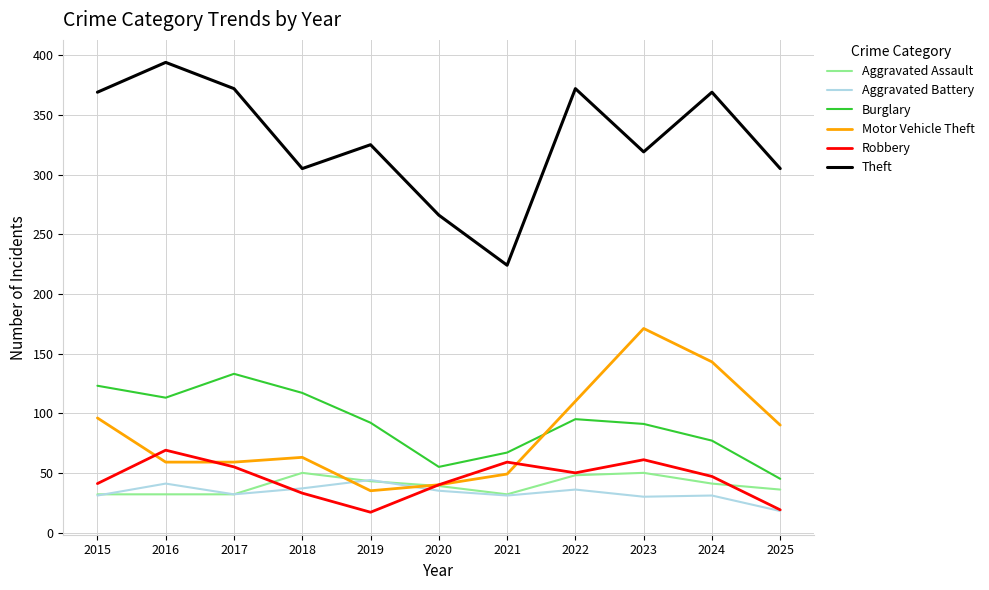

True or false: Aggravated Assault and Theft intersect in this chart.

False